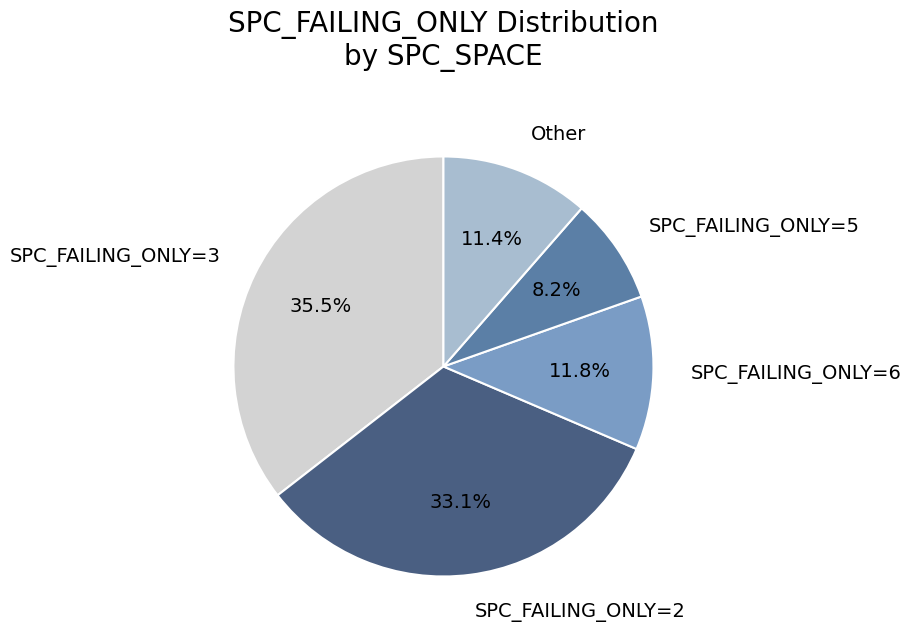

Approximately how many times larger is the value at SPC_FAILING_ONLY=3 compared to SPC_FAILING_ONLY=6?

3.0